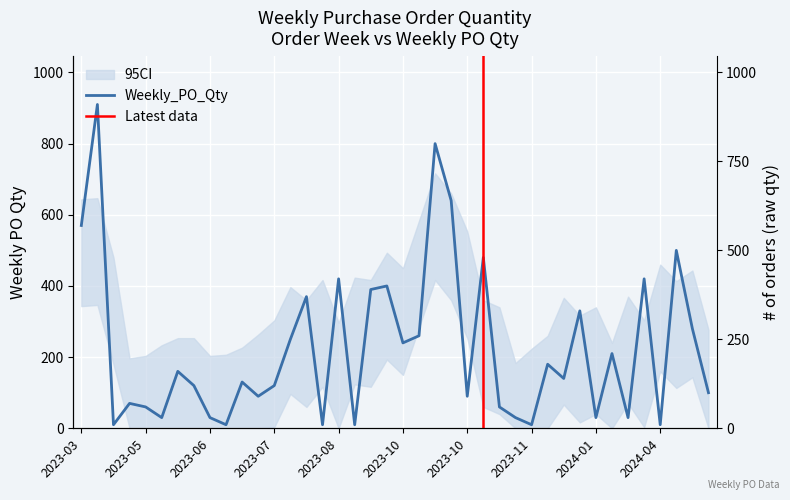

What is the greatest value displayed?

910